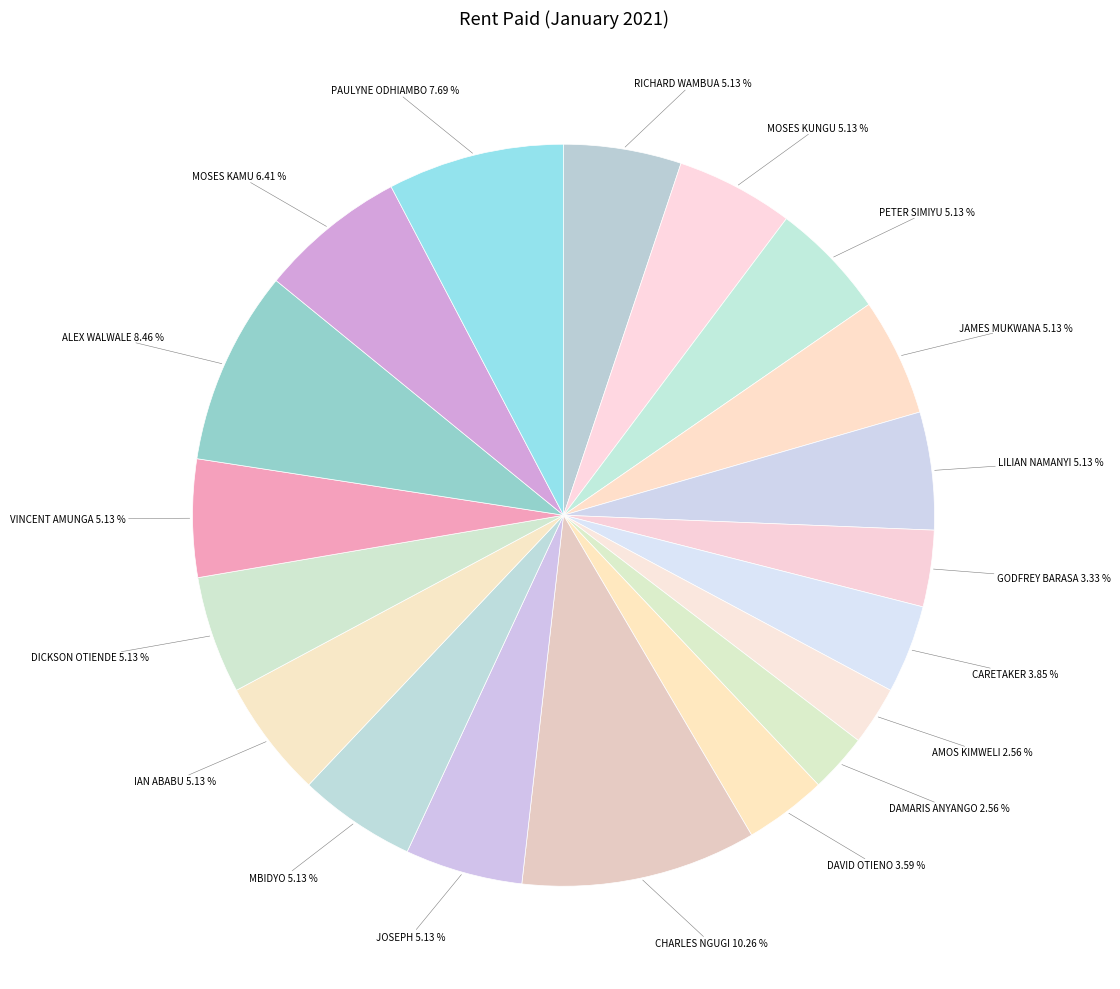

True or false: GODFREY BARASA accounts for 13% of the total.

False